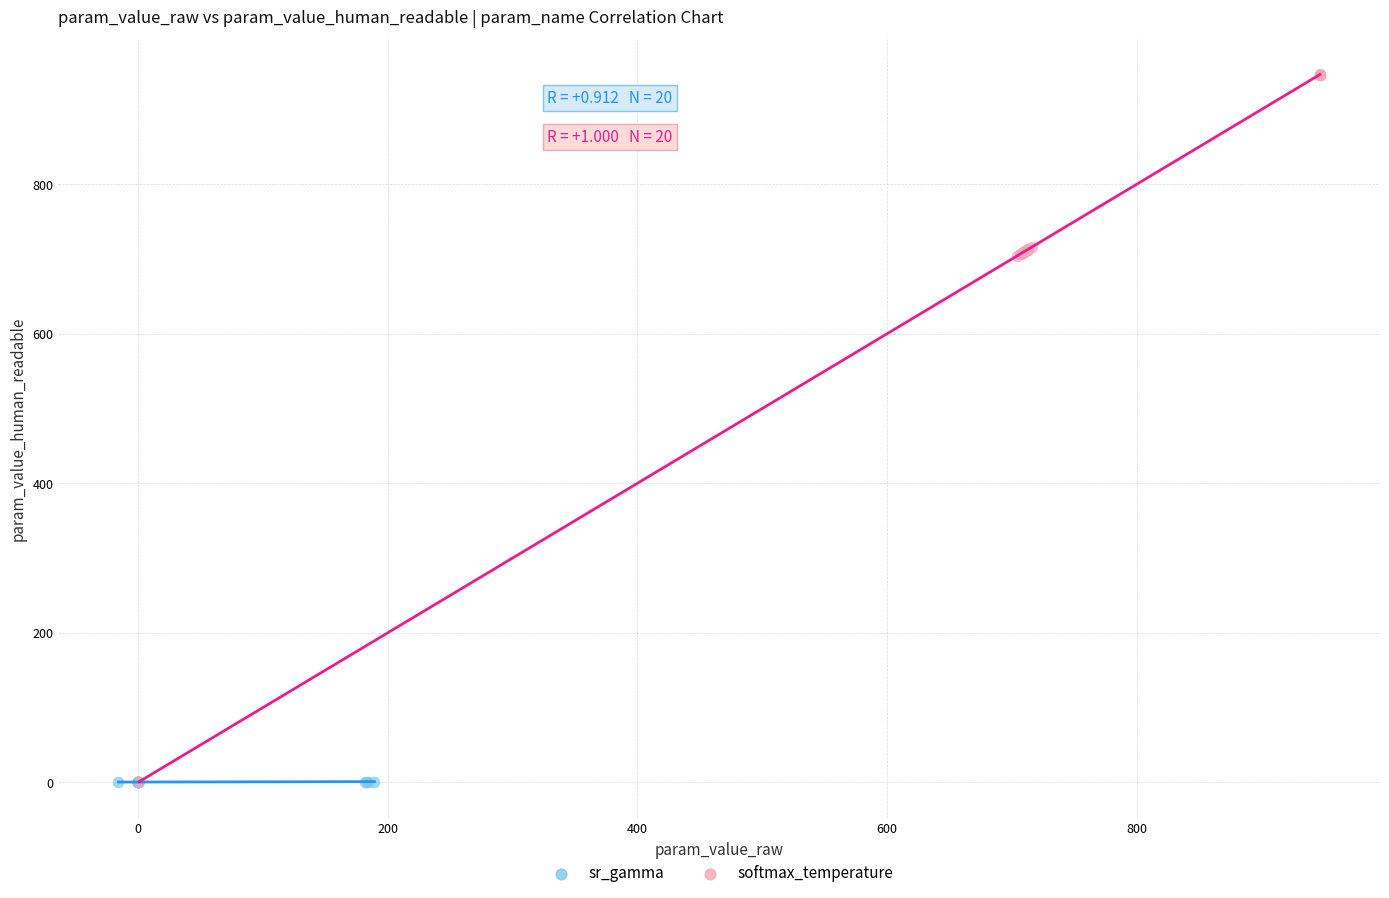

Which series has the widest spread of Y values?

softmax_temperature